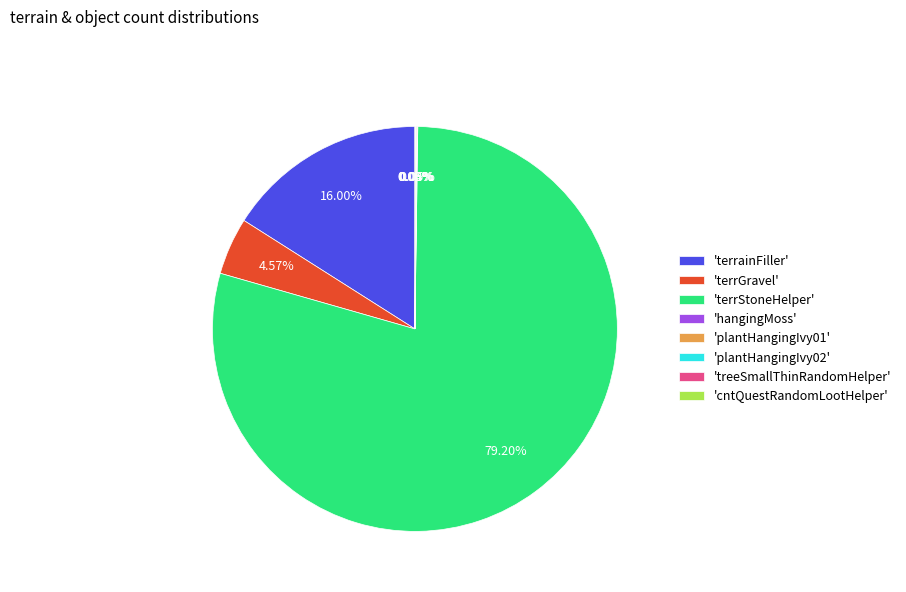

Which category has the biggest portion of the pie?

'terrStoneHelper'